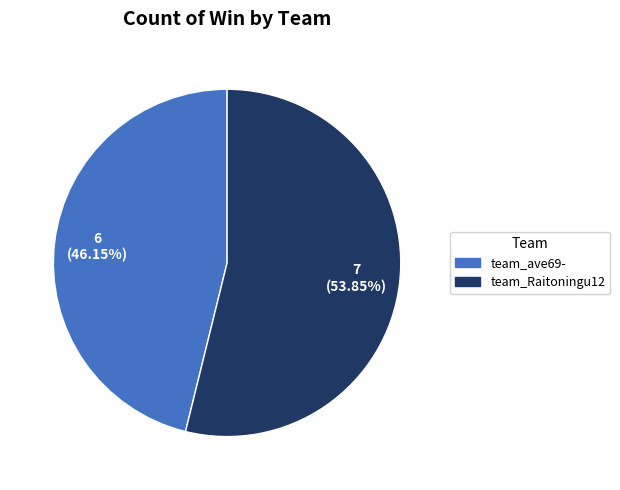

What percentage is NOT represented by team_Raitoningu12?

46.2%